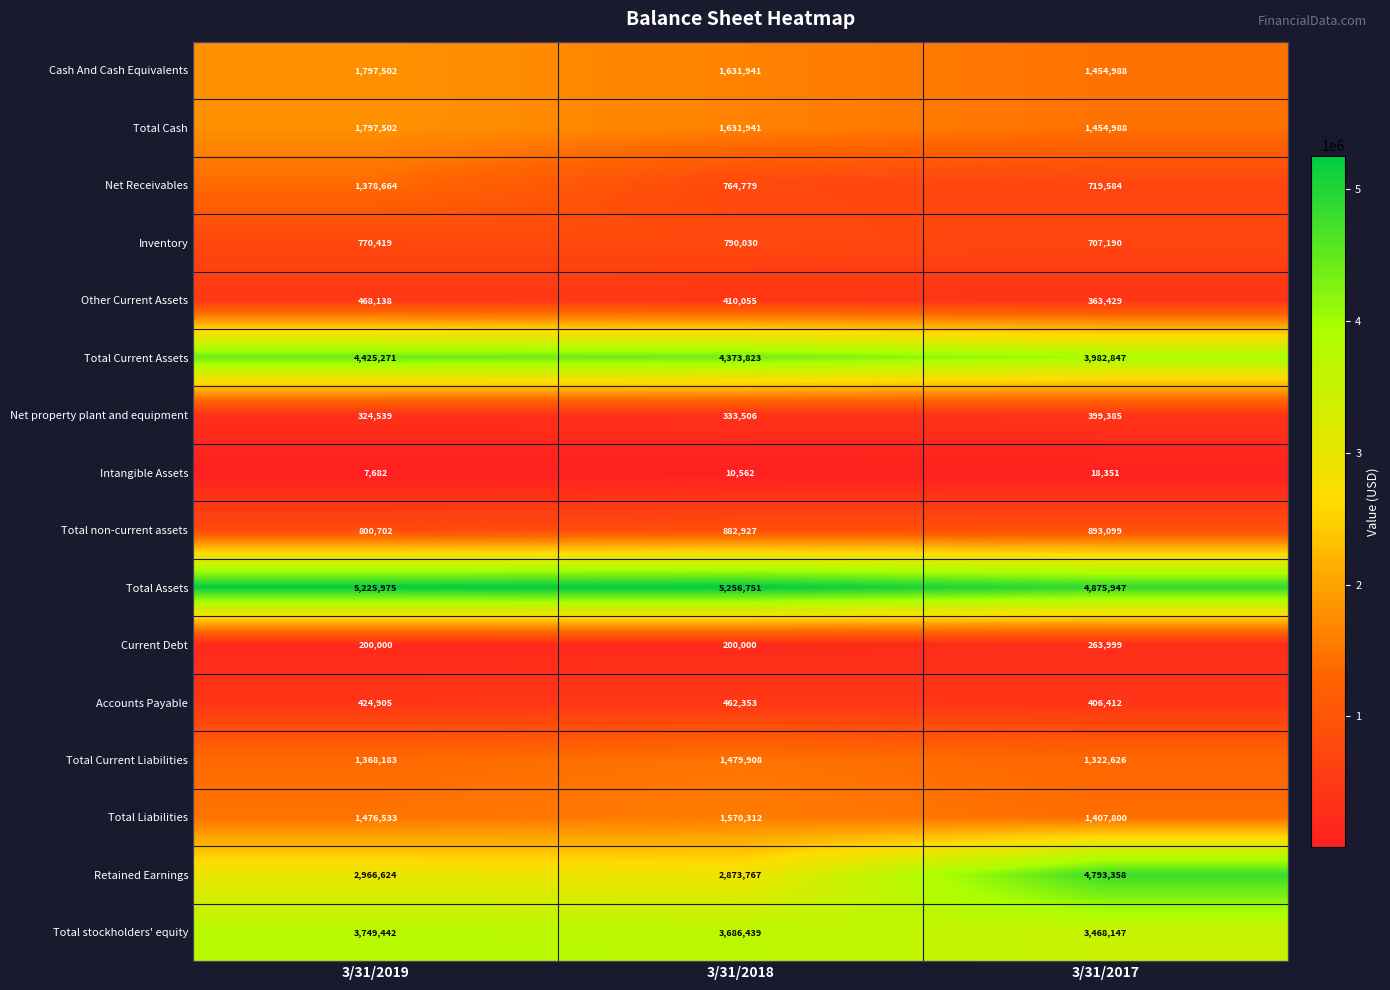

True or false: Cash And Cash Equivalents has a value of 910114 at 3/31/2019.

False